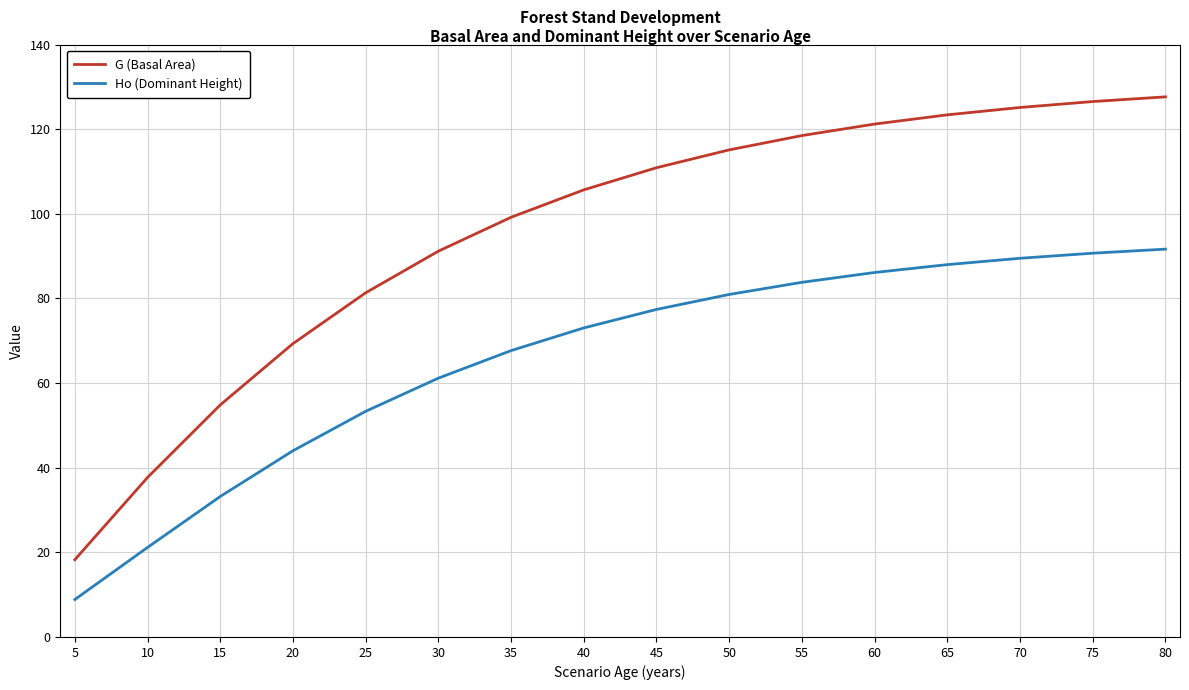

At how many categories does at least one series exceed 99?

10